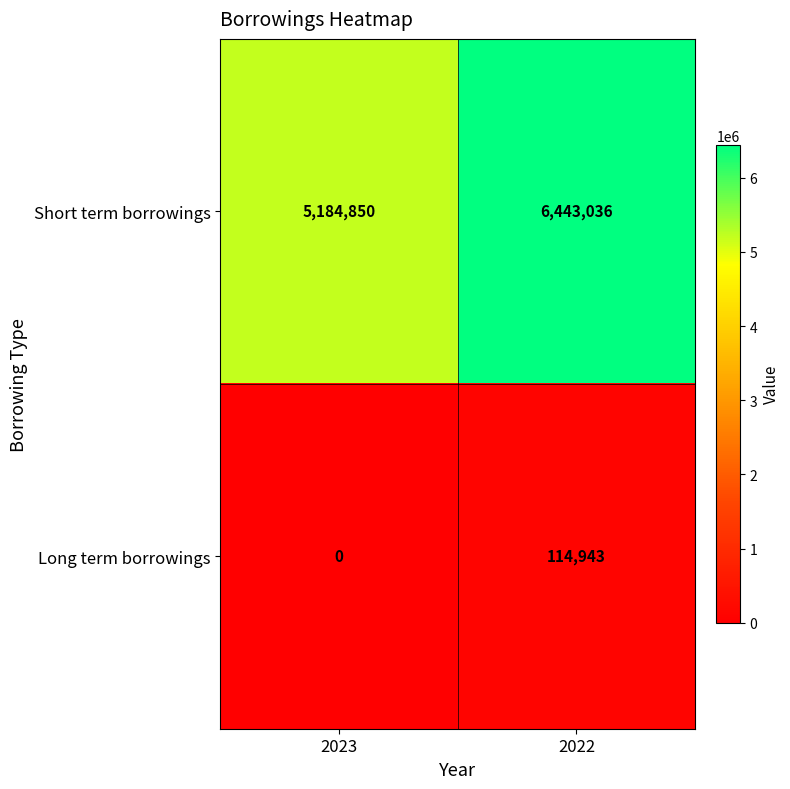

List the series in order of their overall mean, lowest first.

Long term borrowings, Short term borrowings